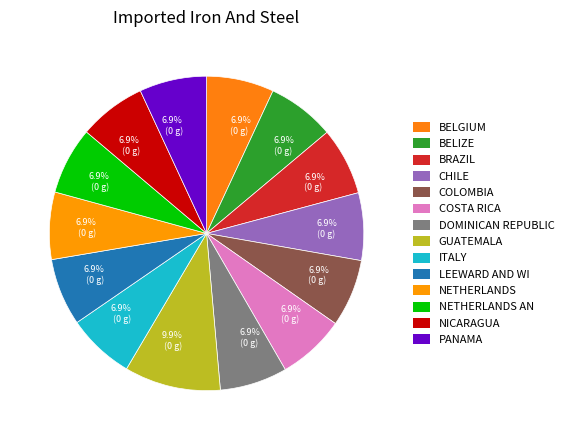

To the nearest percent, what is the difference between the largest and smallest slice percentages?

3%